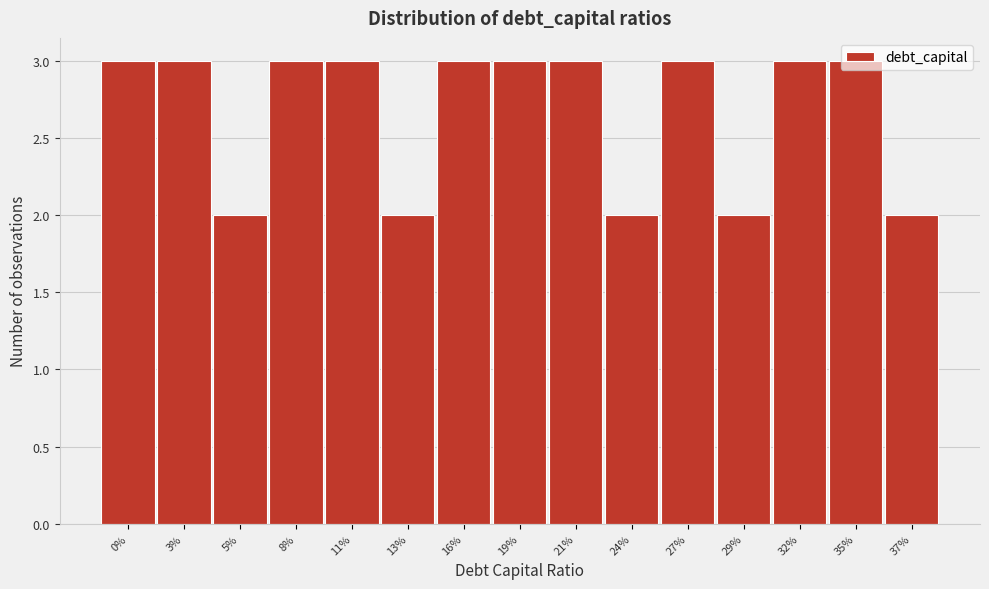

The chart shows a value of 4 at 21%. True or false?

False